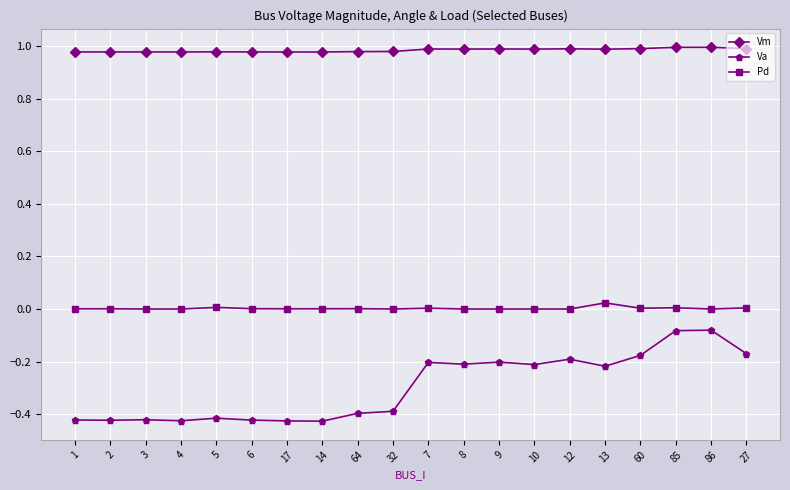

What is the spread (max minus min) of values at 2?

1.4